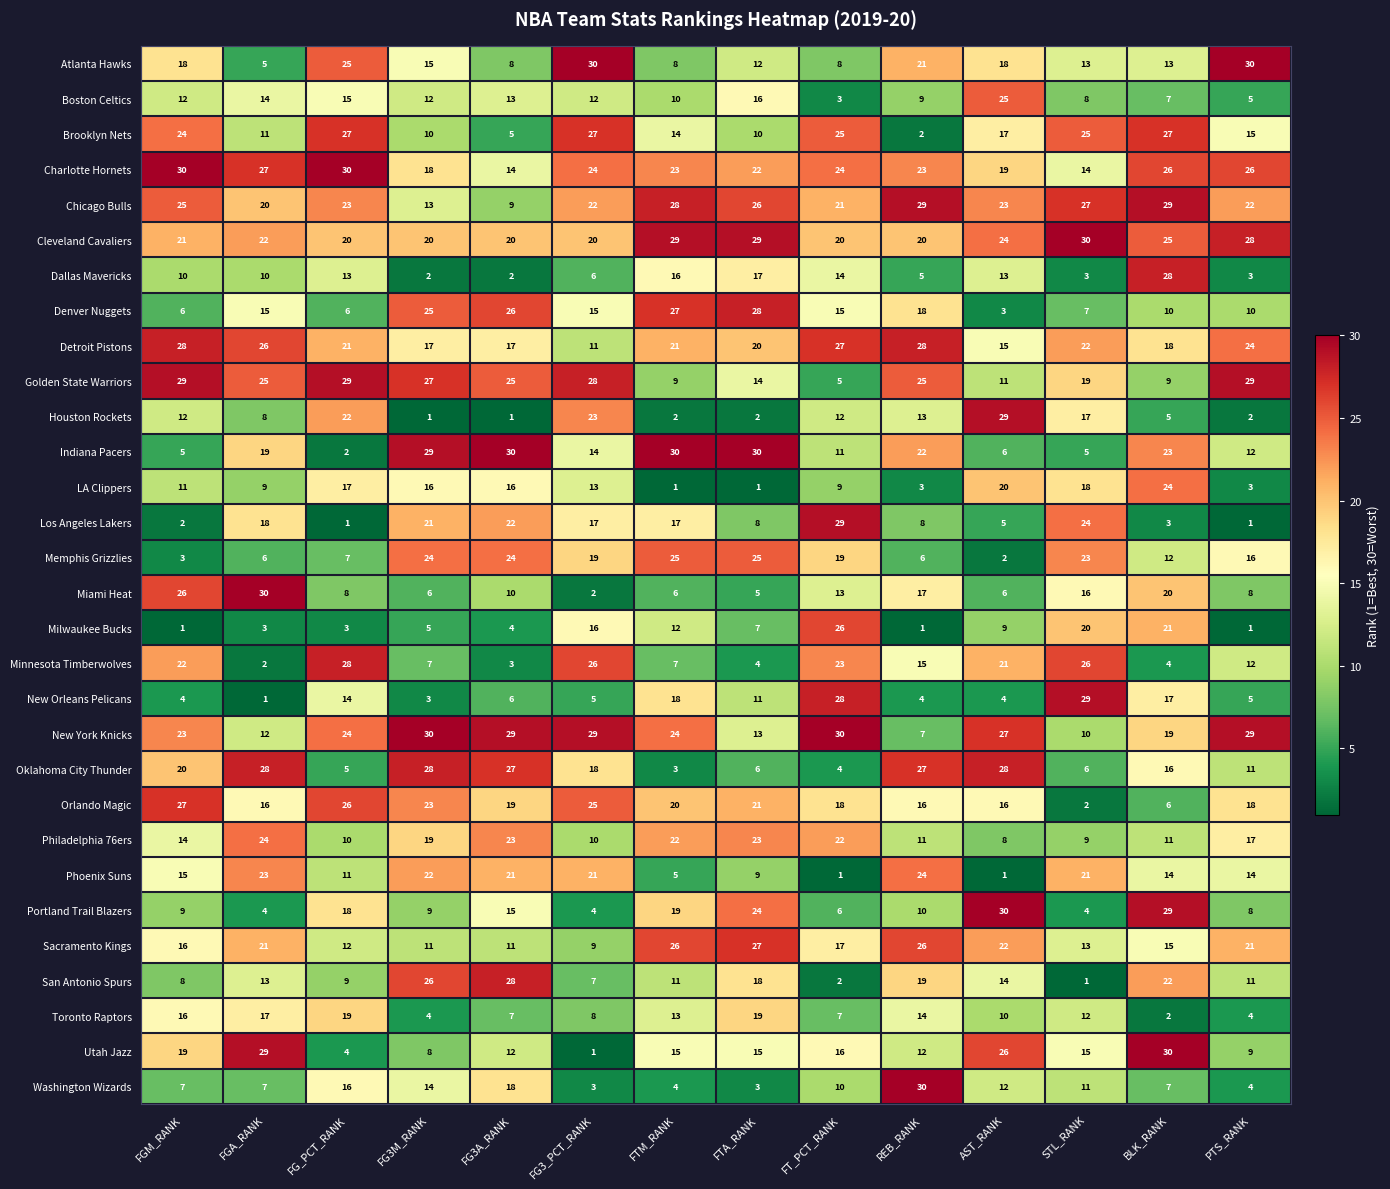

At which category is the sum across all series the highest?

BLK_RANK